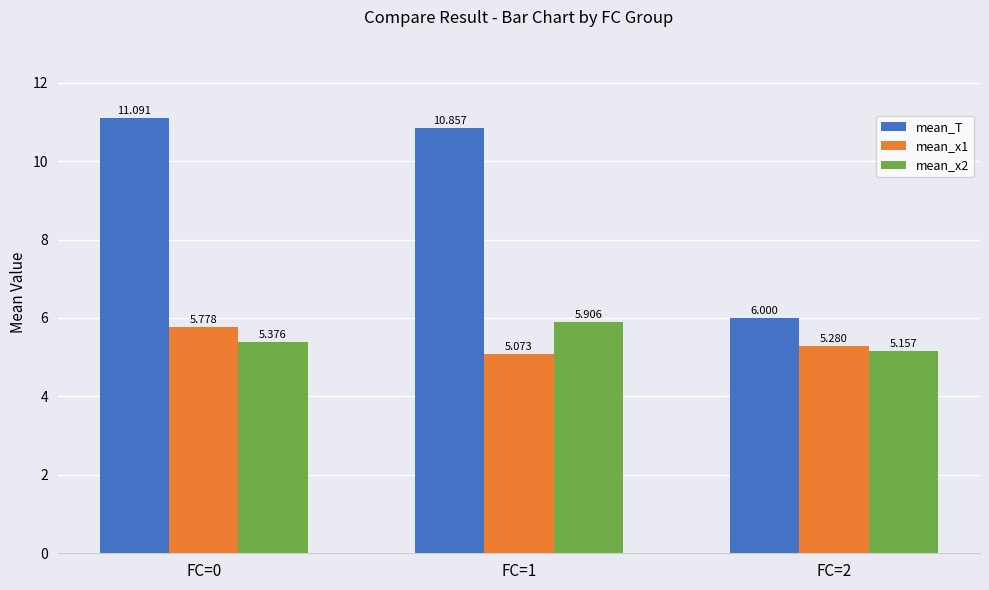

What is the total value across all series at FC=0?

22.2